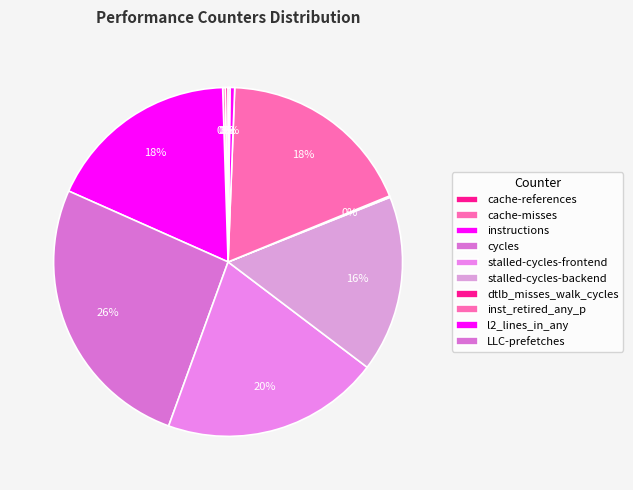

What is the change in value from stalled-cycles-frontend to l2_lines_in_any?

-36740102796